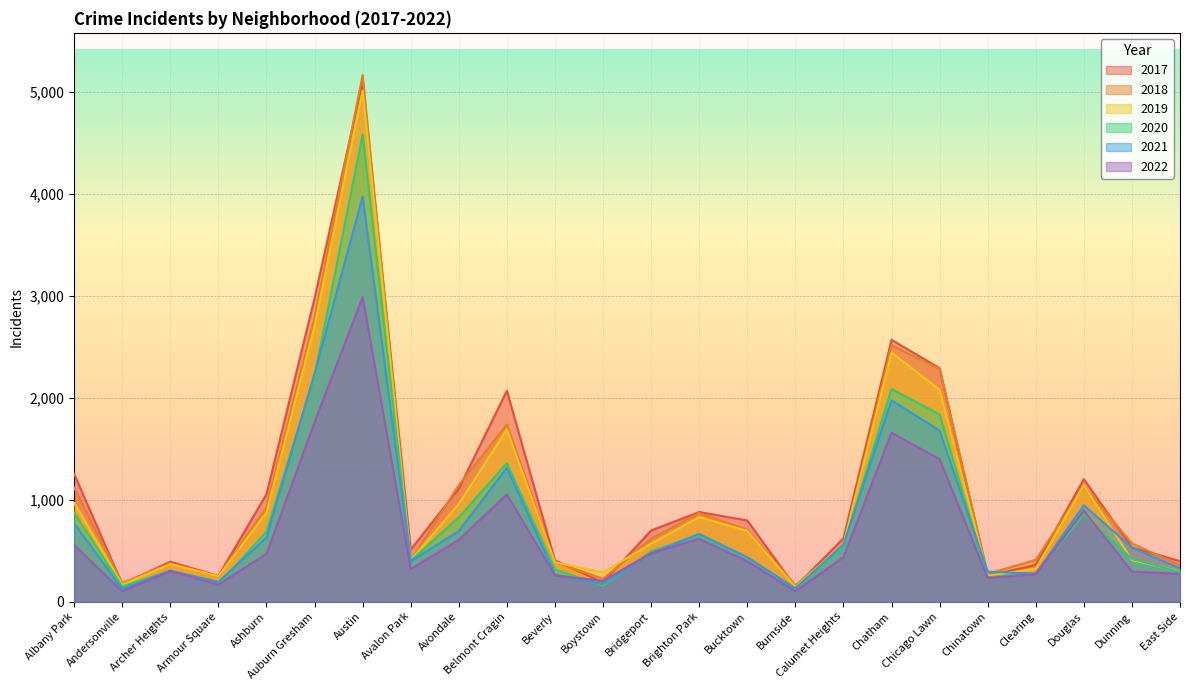

At which category does 2017 reach its first local peak?

Archer Heights